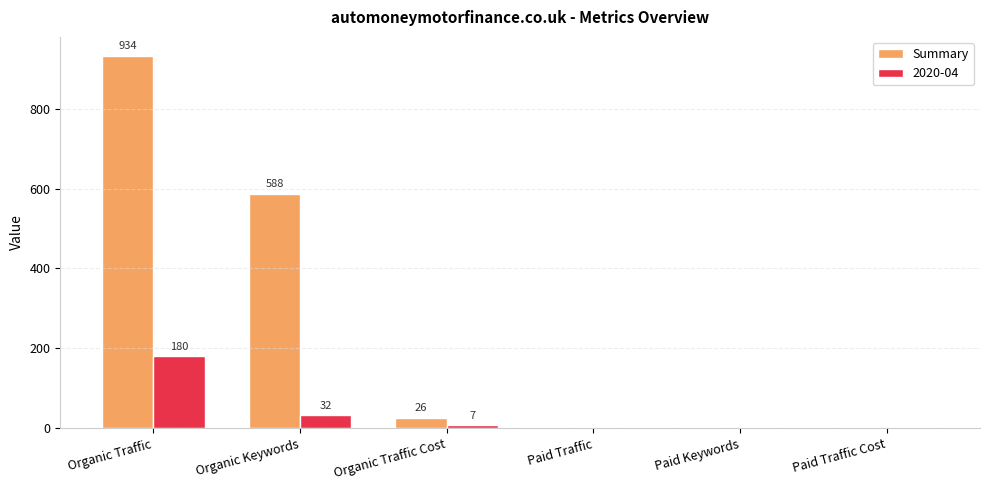

Reading left to right, what are all the values shown in this chart?

Summary: Organic Traffic=934	Organic Keywords=588	Organic Traffic Cost=26	Paid Traffic=0	Paid Keywords=0	Paid Traffic Cost=0
2020-04: Organic Traffic=180	Organic Keywords=32	Organic Traffic Cost=7	Paid Traffic=0	Paid Keywords=0	Paid Traffic Cost=0